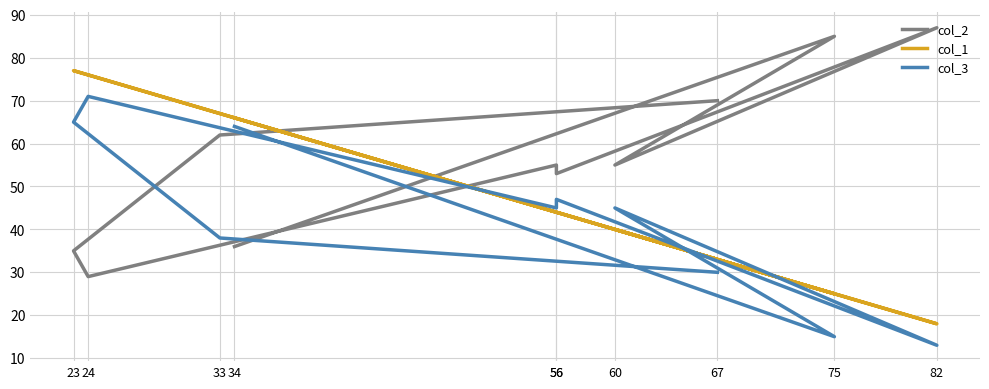

What value does the col_1 series have at 67, to the nearest 5?

35